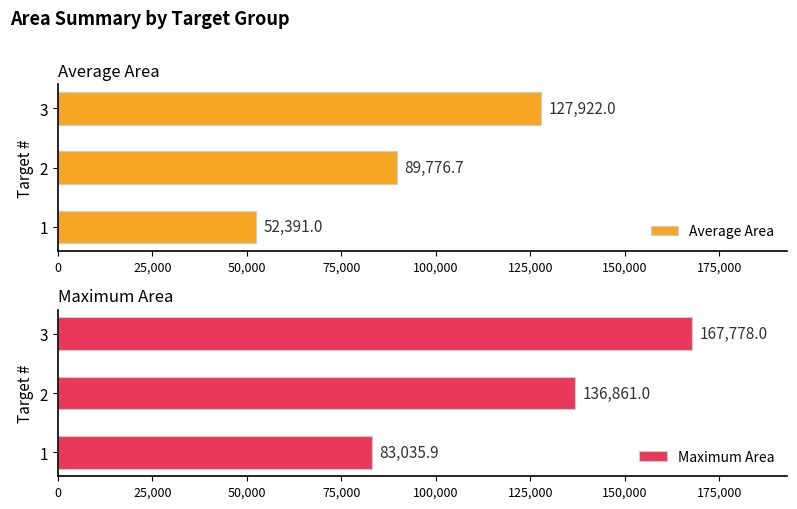

What is the average value of the Average Area series?

90029.9